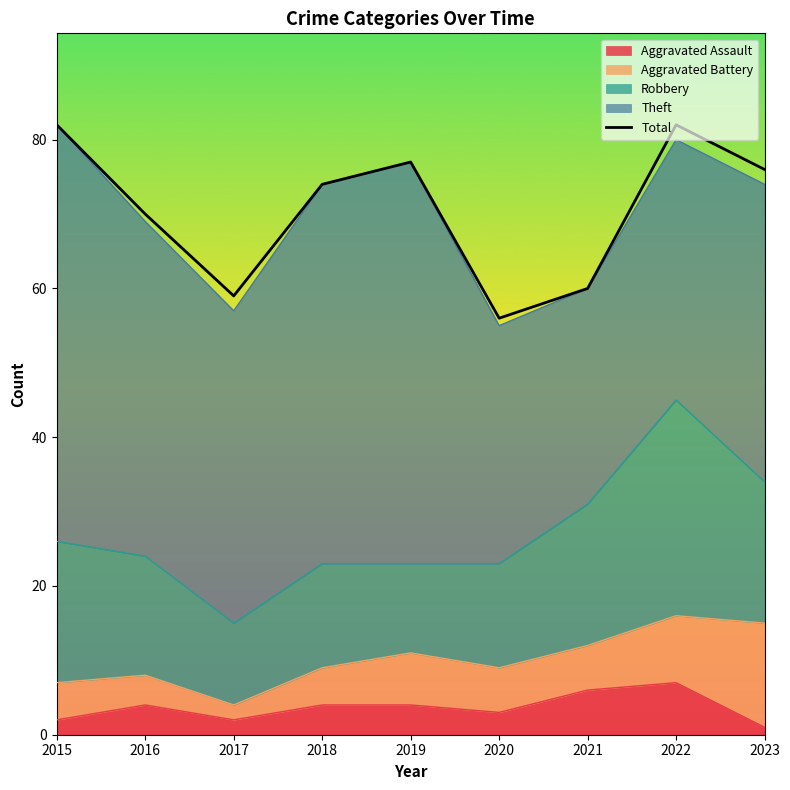

How many values are below 74?

4